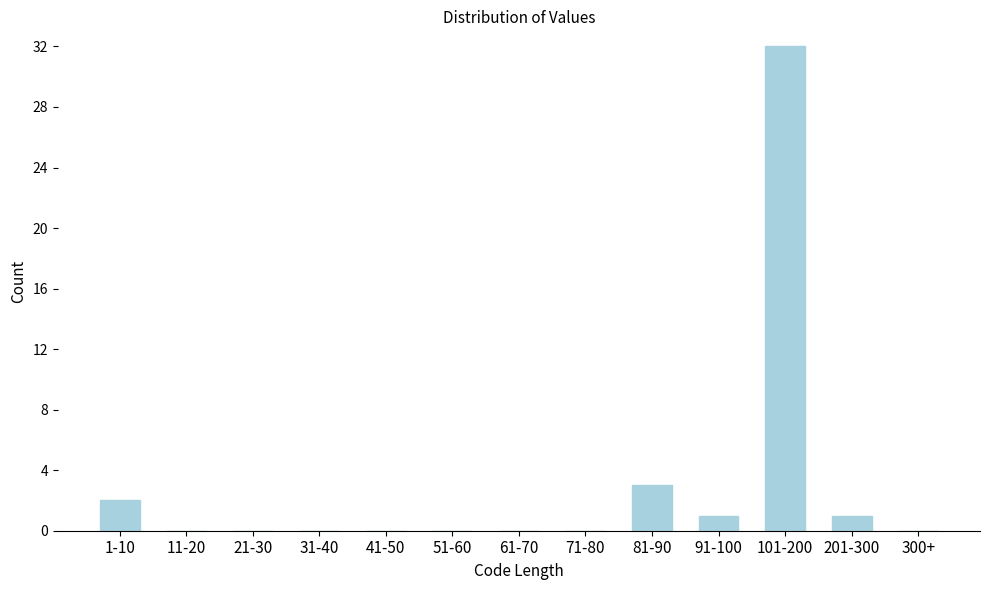

Reading left to right, transcribe all the data shown in this chart.

1-10=2	11-20=0	21-30=0	31-40=0	41-50=0	51-60=0	61-70=0	71-80=0	81-90=3	91-100=1	101-200=32	201-300=1	300+=0